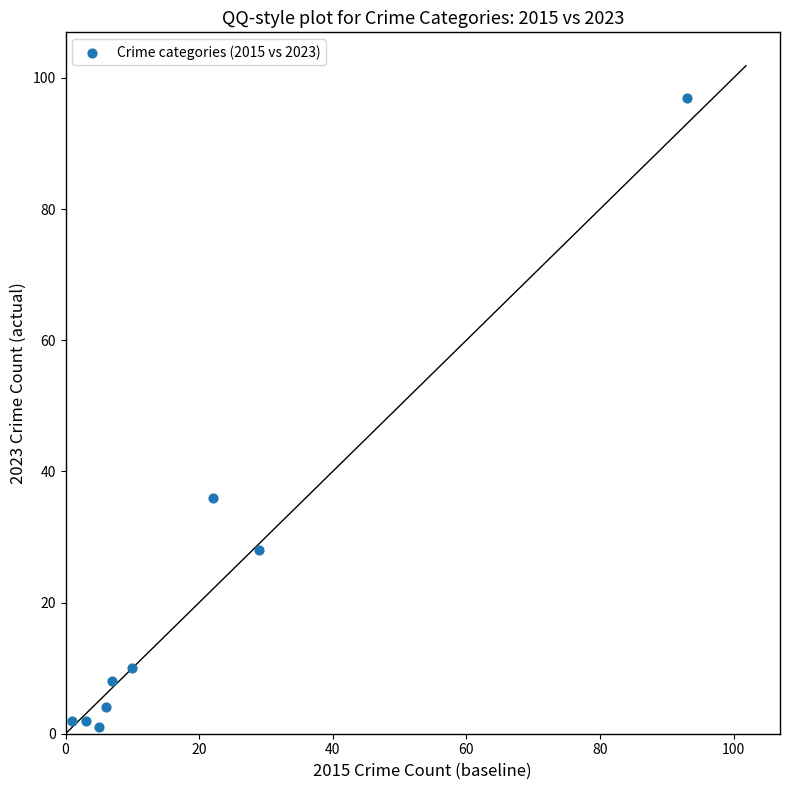

What is the range of Y values (max minus min)?

96